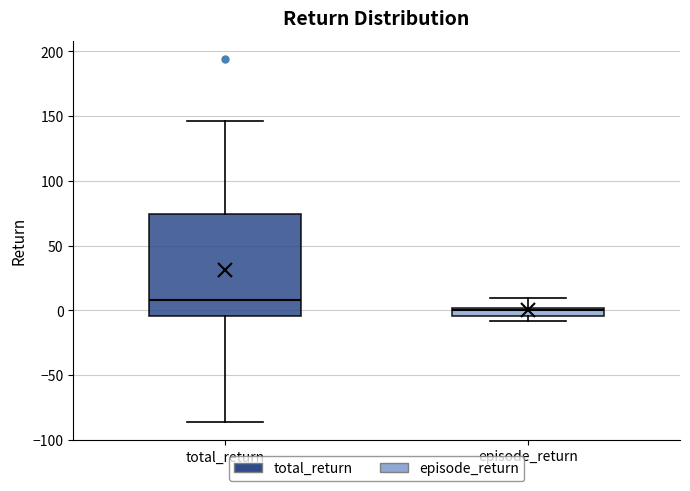

Which box's median line is the highest?

total_return